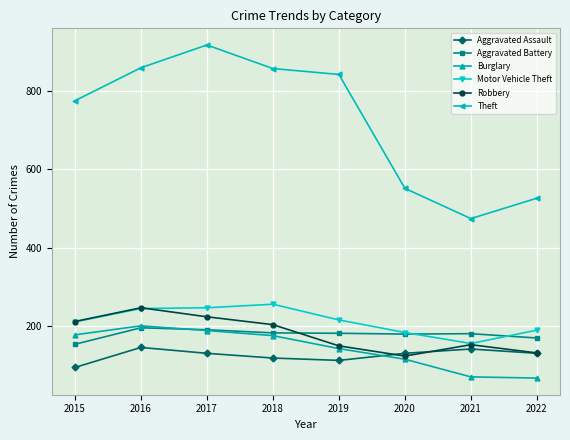

Which series has the largest total across all categories?

Theft